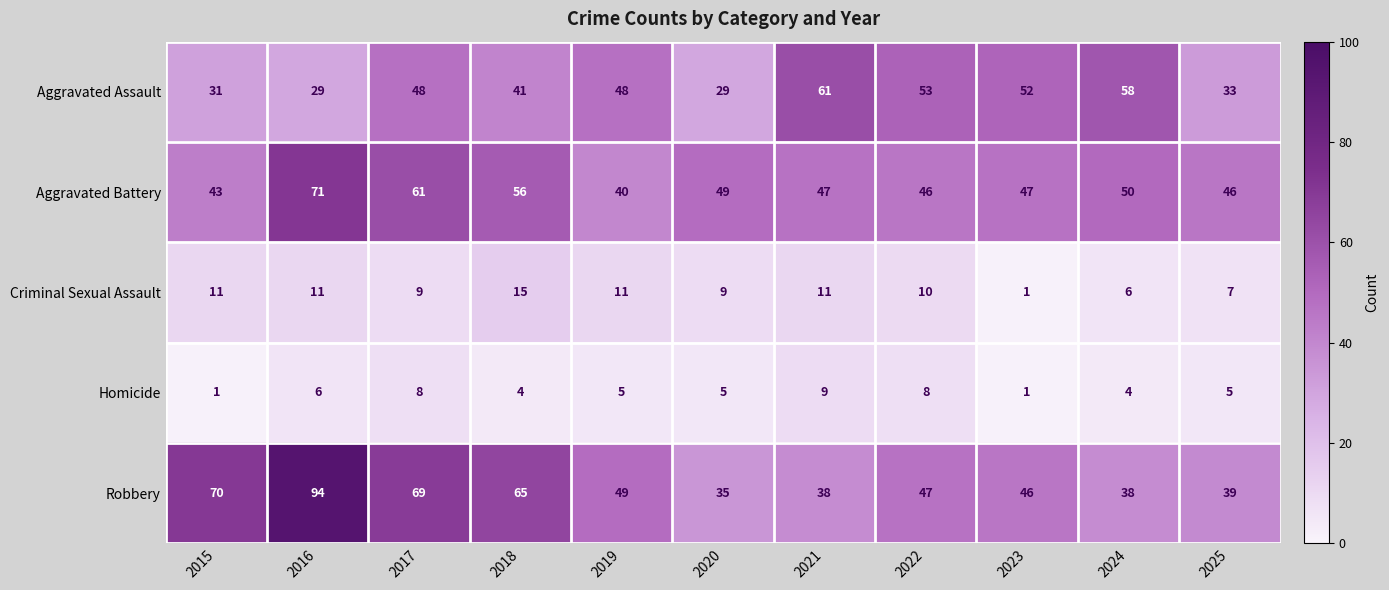

How many series are shown in this chart?

5